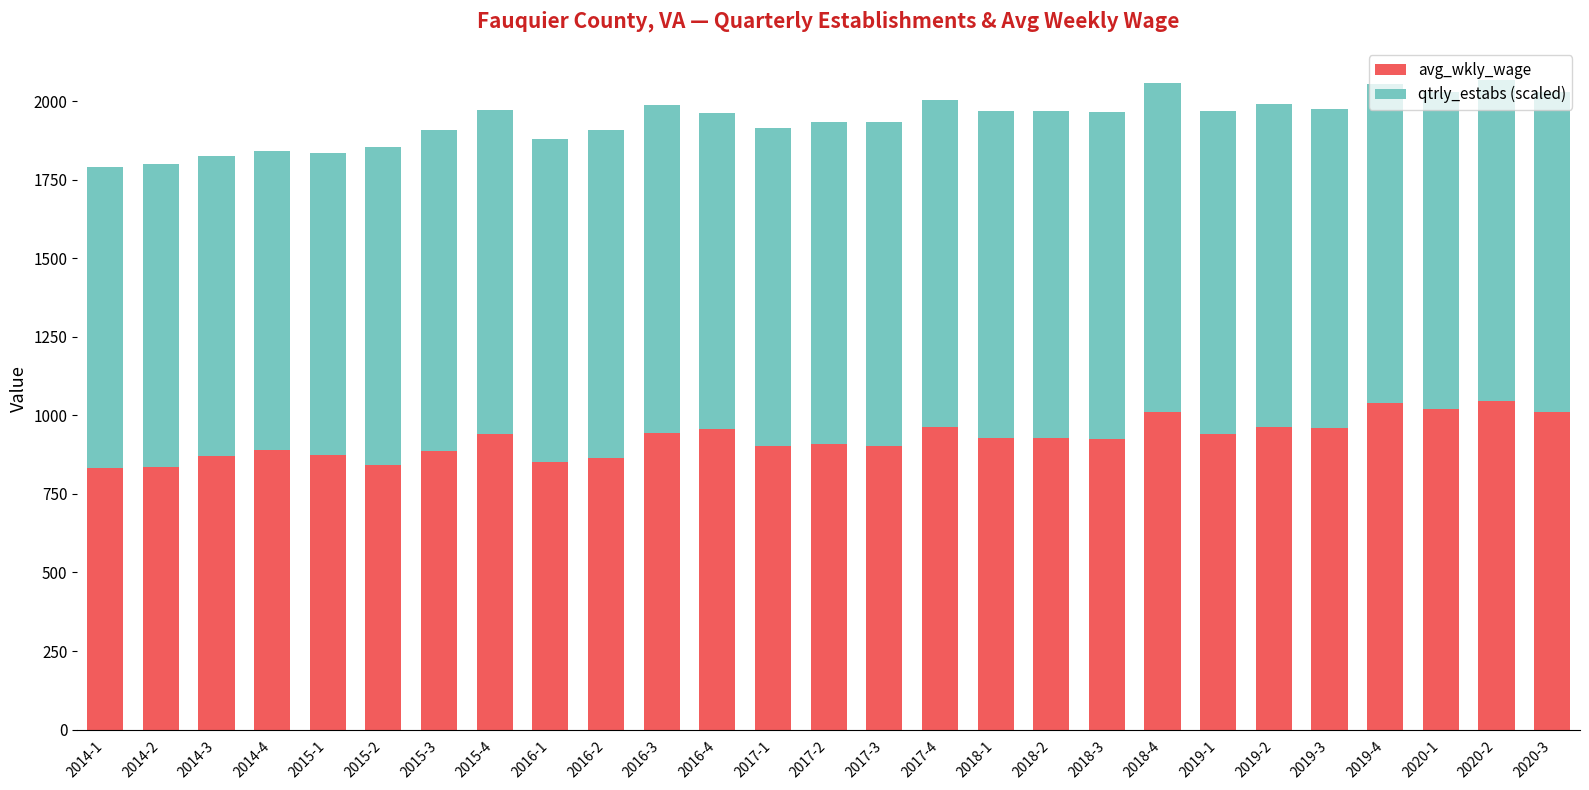

What is the lowest value of the avg_wkly_wage series?

832.0